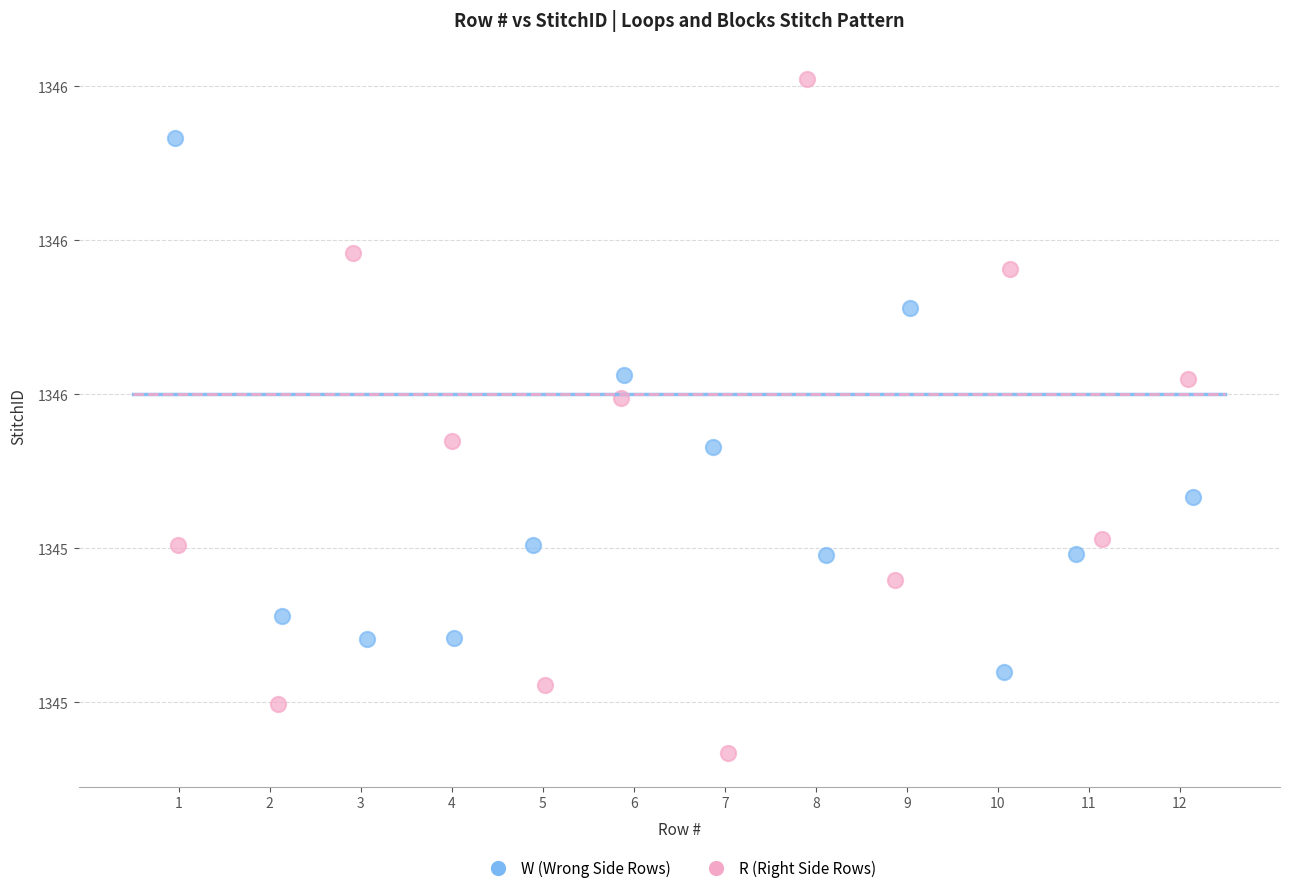

What are all the series names shown in the legend?

W (Wrong Side Rows), R (Right Side Rows)